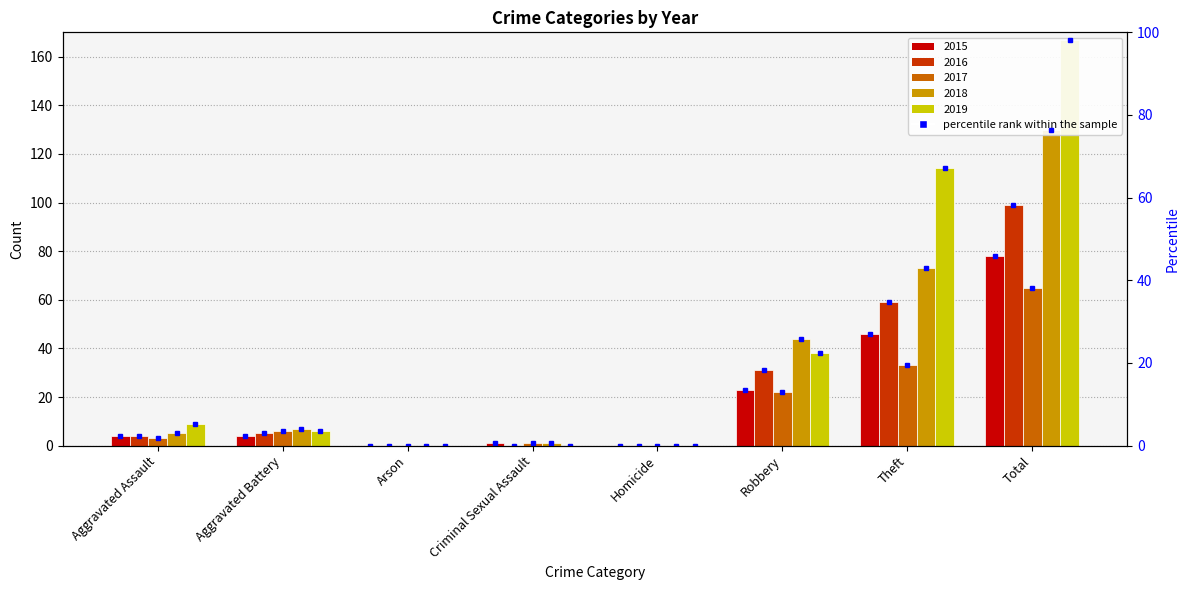

Read the 2015 value at Criminal Sexual Assault.

1